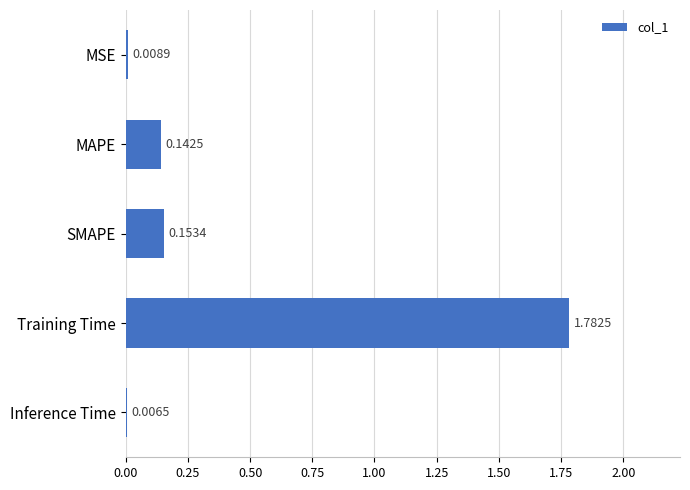

What is the sum of the values at MAPE and Training Time?

1.9